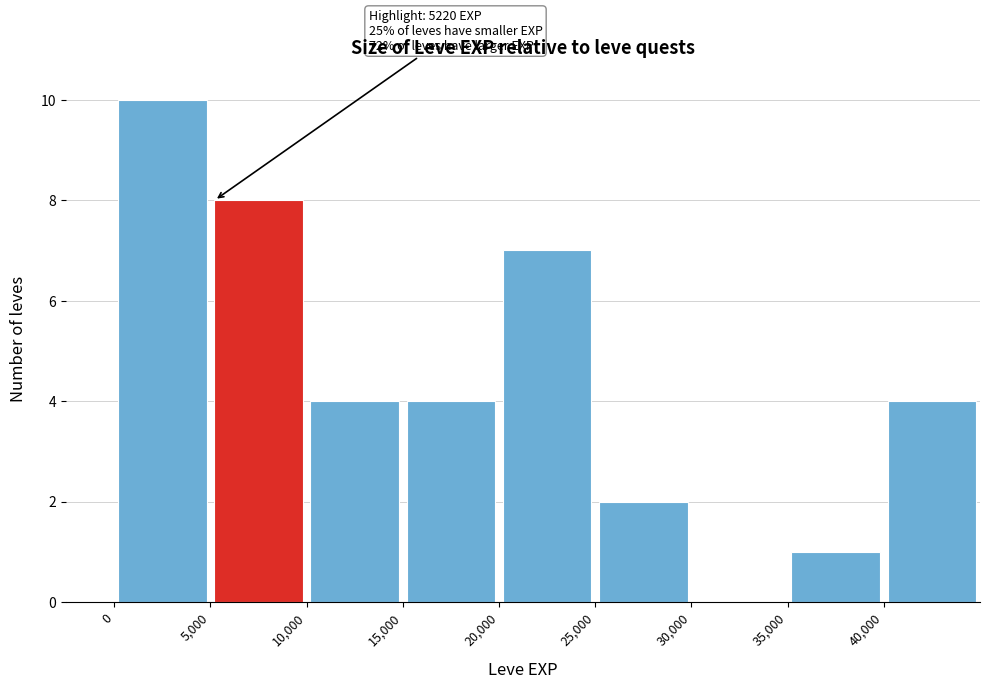

Which range on the x-axis has the tallest bar?

0 to 5000